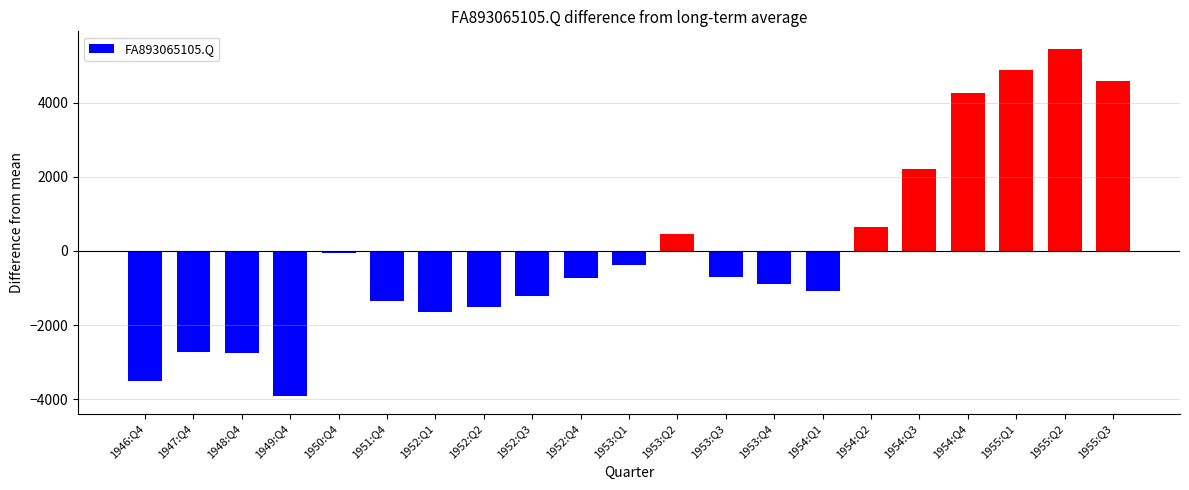

Between 1952:Q3 and 1955:Q2, which is larger?

1955:Q2